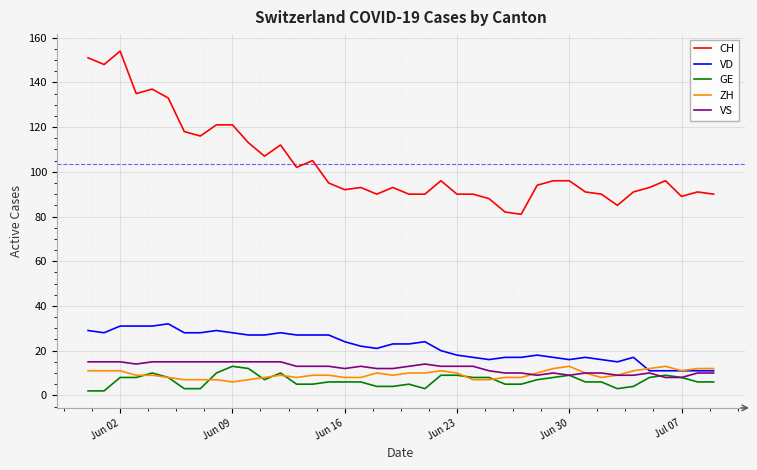

How many lines are shown in the chart?

5